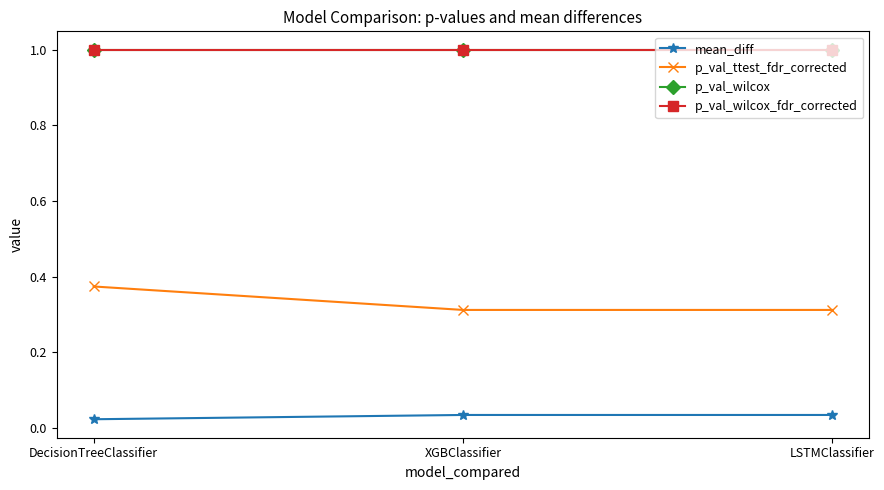

Does the chart have visible grid lines?

No